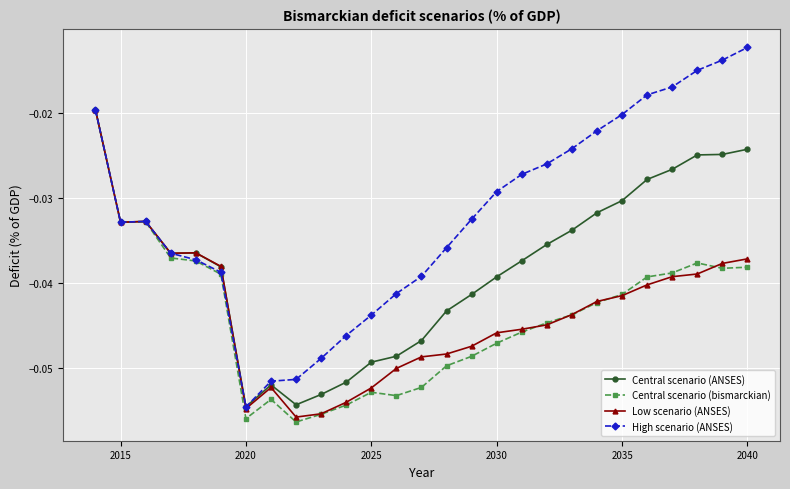

Which series has the largest total across all categories?

High scenario (ANSES)